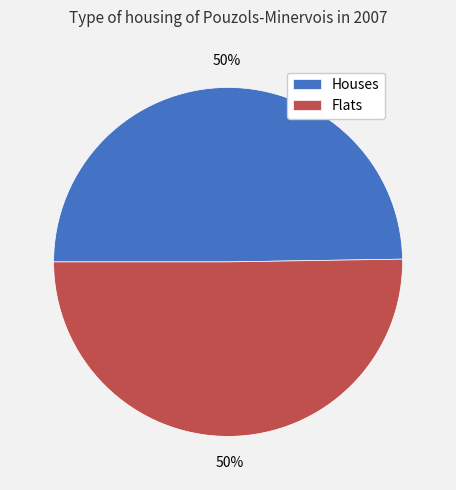

How many slices are in this pie chart?

2